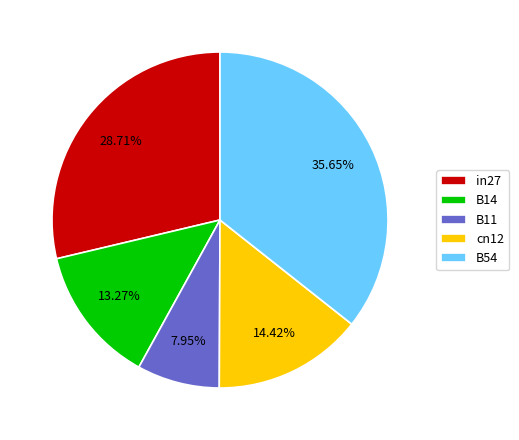

Rank the categories by value from lowest to highest.

B11, B14, cn12, in27, B54